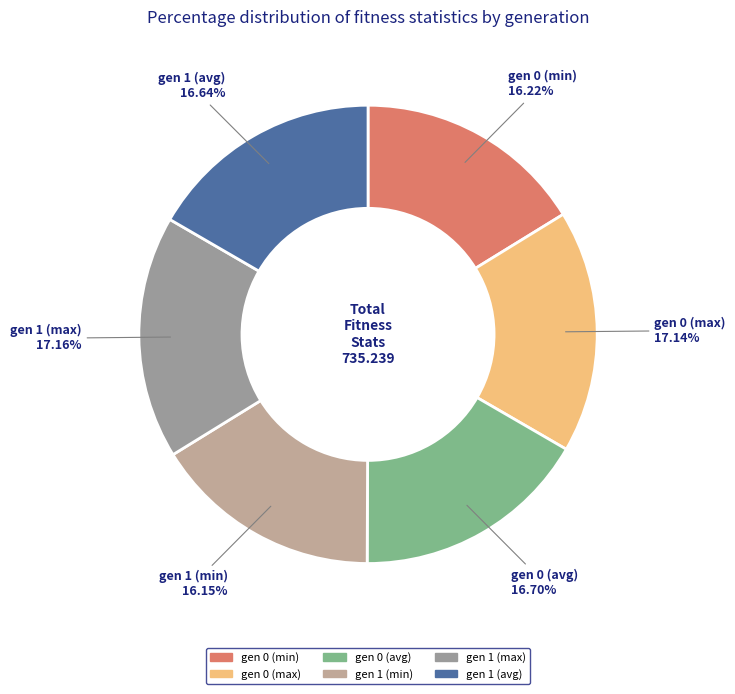

What is the ratio of the value at gen 0 (min) to the value at gen 1 (avg)?

1.0